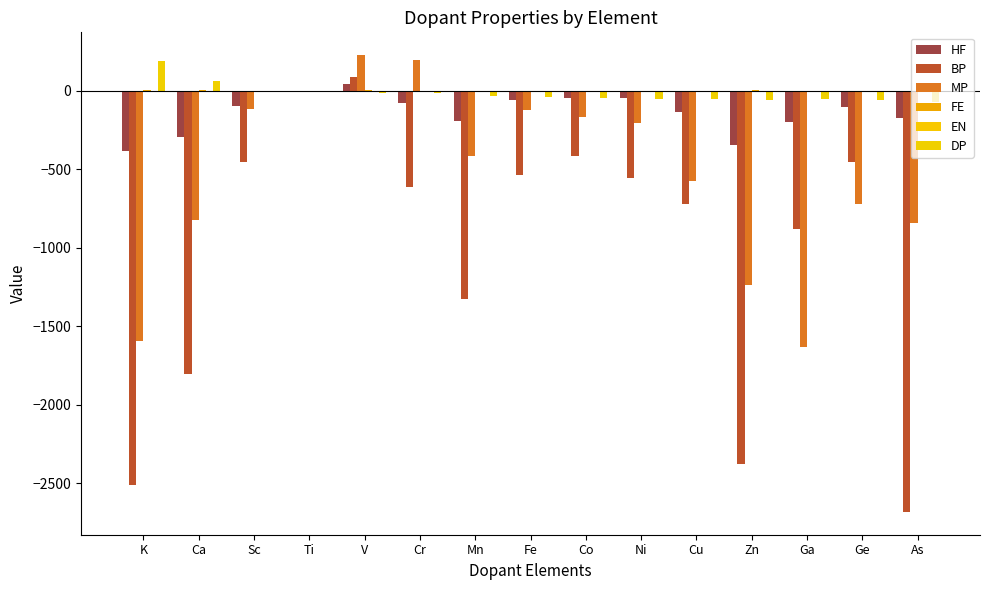

The HF series shows -181.3 at Ca. True or false?

False